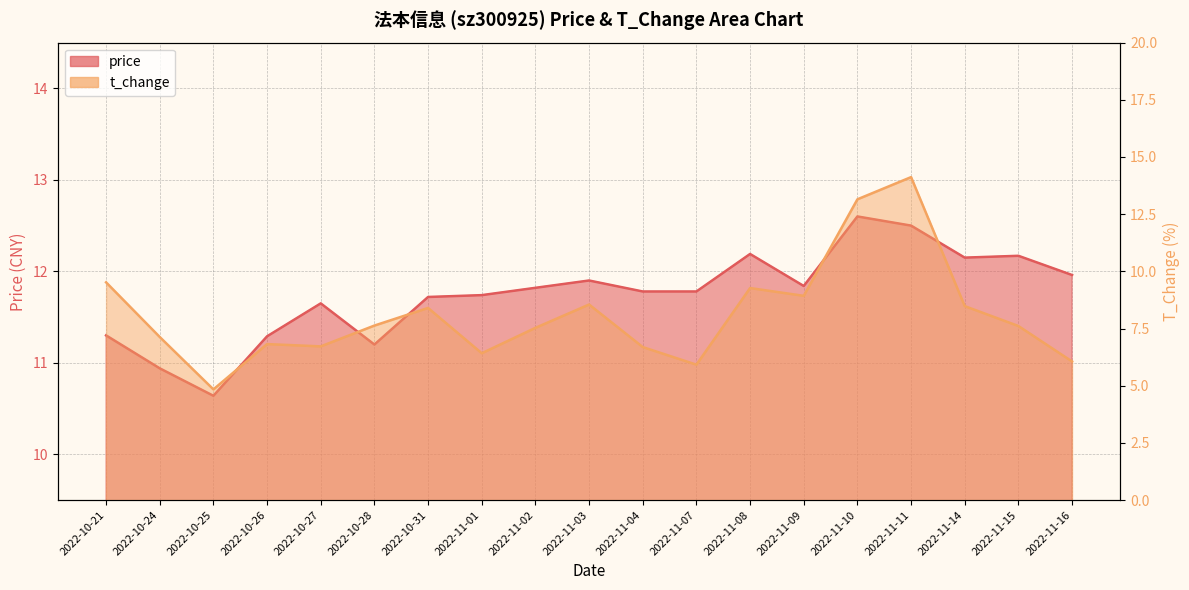

How many lines are shown in the chart?

2